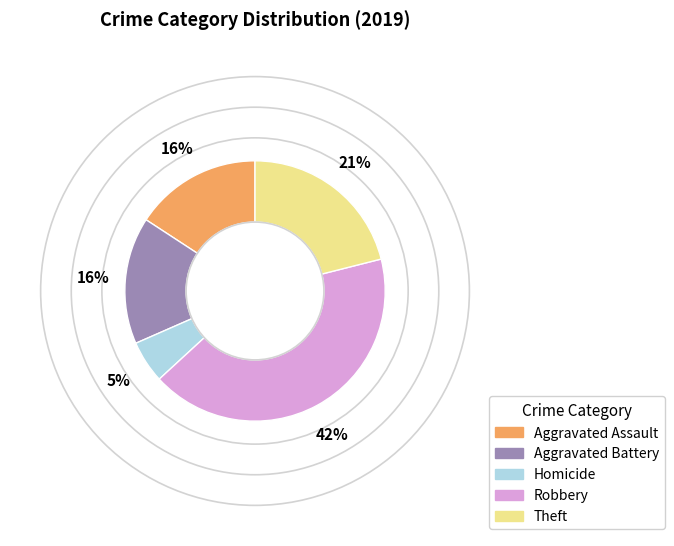

How many slices are in this pie chart?

5